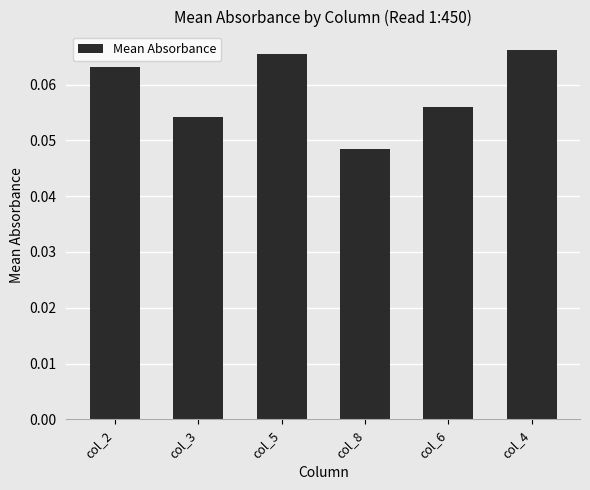

Is it true that the value at col_3 is 0.0?

False